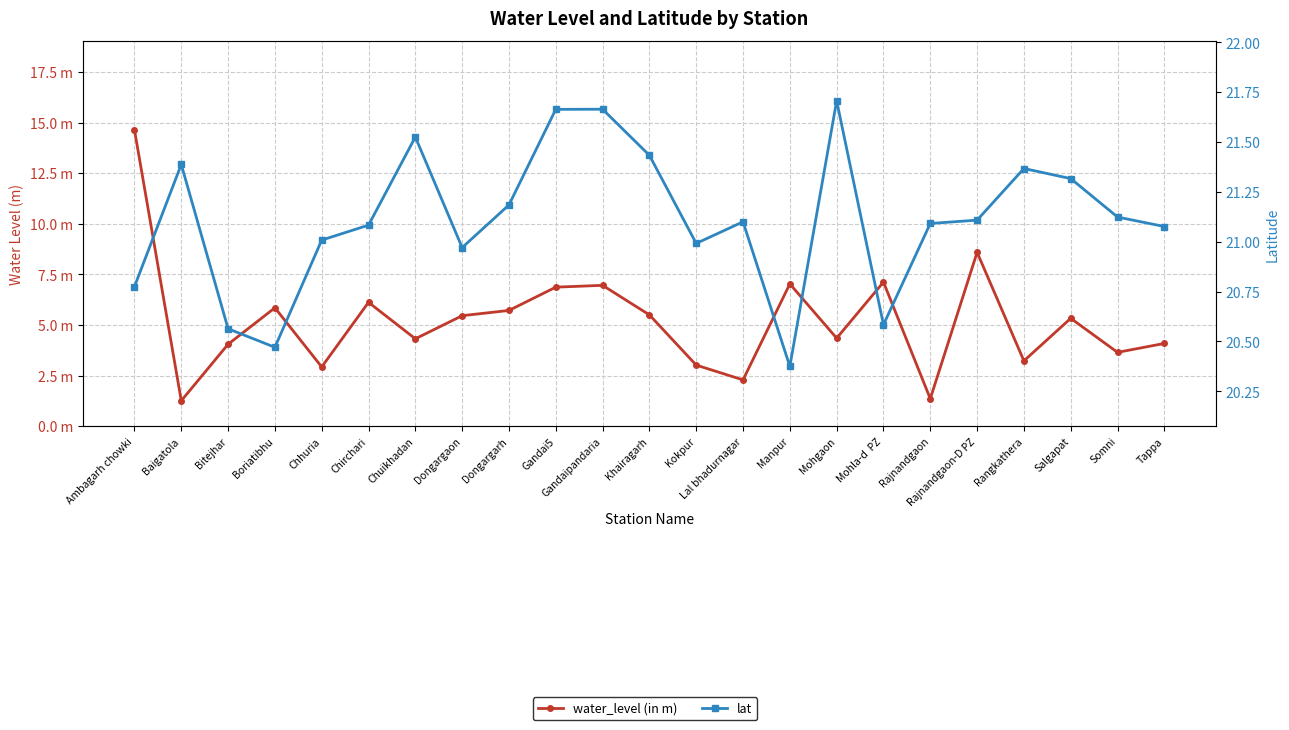

What position from the right is Chuikhadan?

17